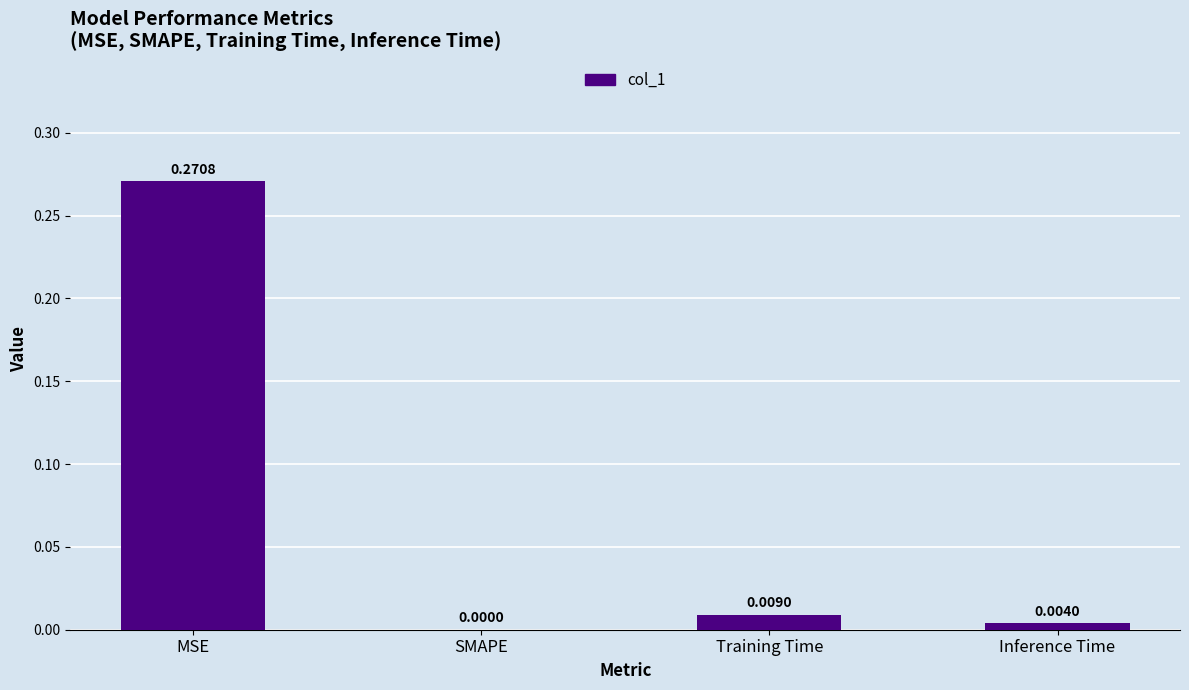

At which category does the chart reach its peak across all series?

MSE